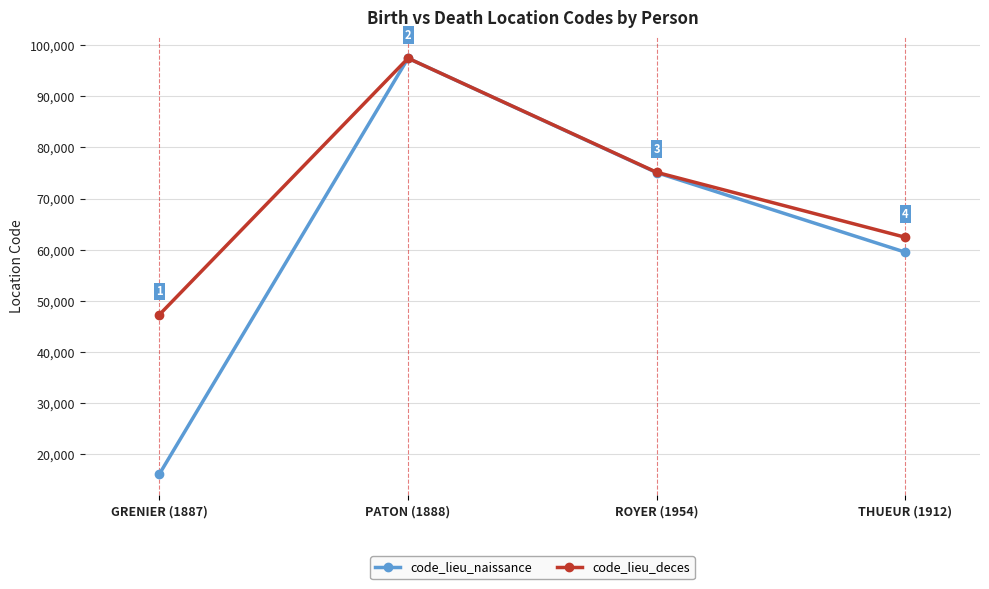

What is the difference between the maximum and minimum values in the code_lieu_naissance series?

81247